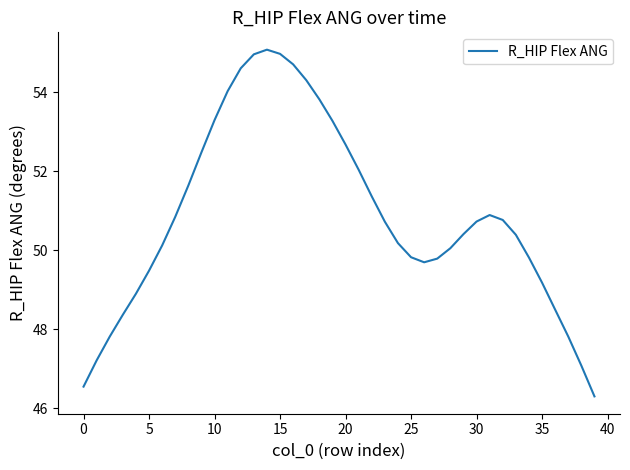

What is the difference between the maximum and minimum values?

8.8